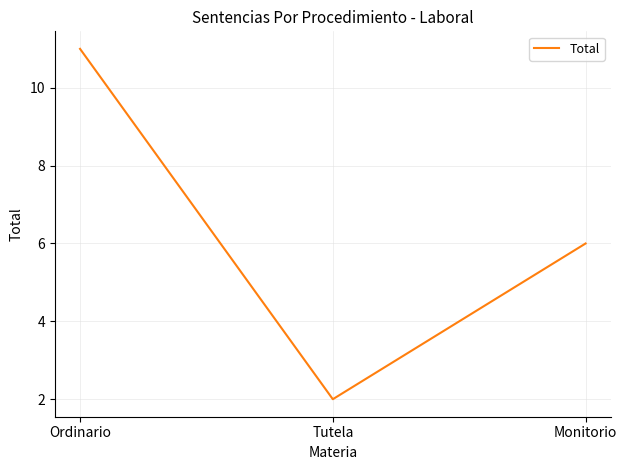

Between Ordinario and Monitorio, which is larger?

Ordinario